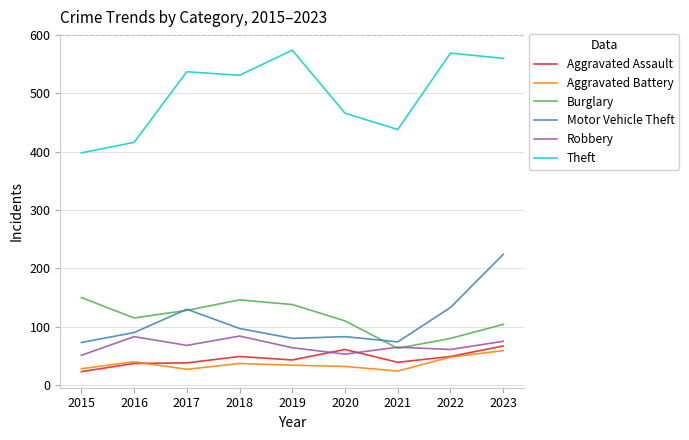

What is the lowest value of the Robbery series?

51